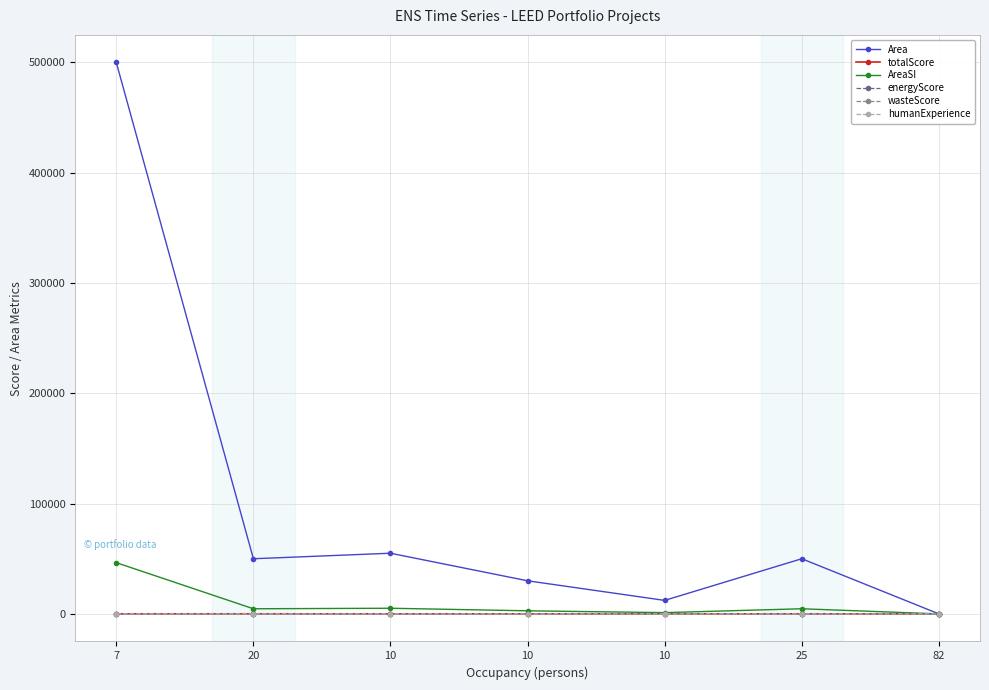

How many data points does each series have?

7